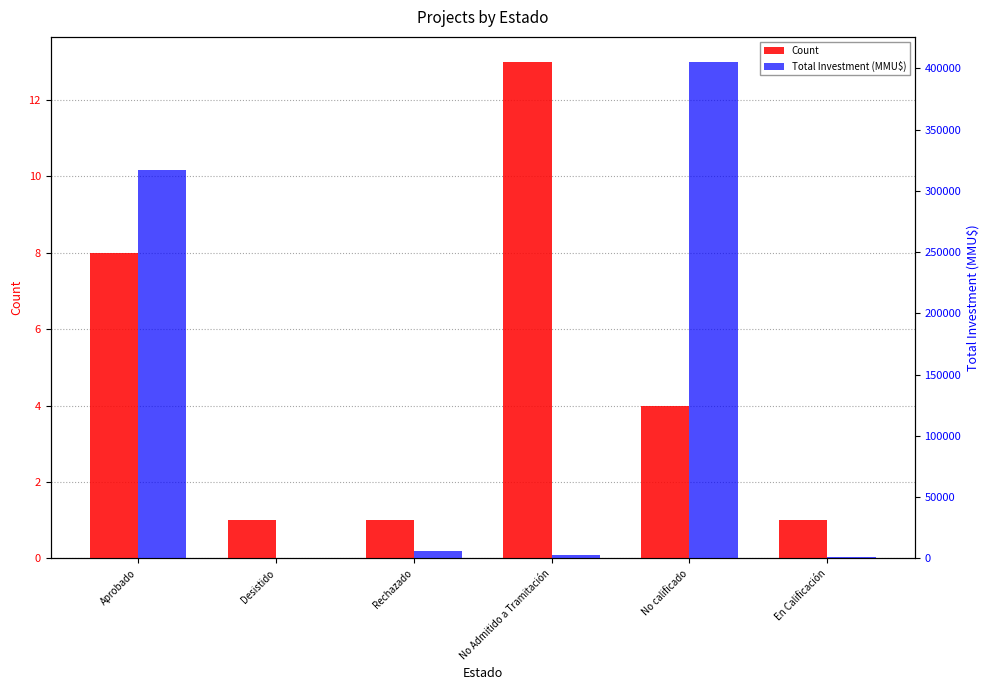

Which series changed the most between Aprobado and No Admitido a Tramitación?

Total Investment (MMU$)